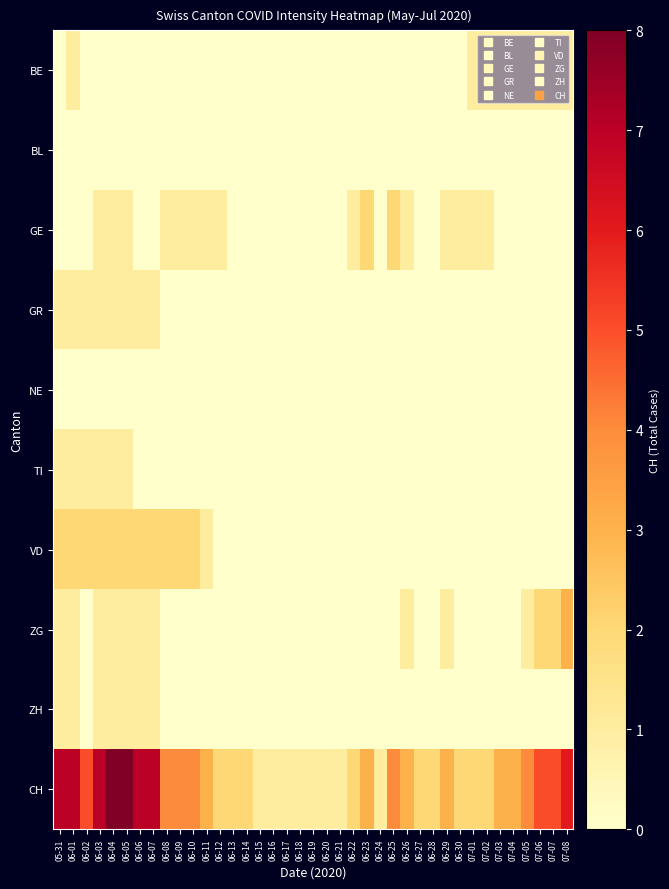

Reading left to right, extract all data points from this chart.

BE: 05-31=0	06-01=1	06-02=0	06-03=0	06-04=0	06-05=0	06-06=0	06-07=0	06-08=0	06-09=0	06-10=0	06-11=0	06-12=0	06-13=0	06-14=0	06-15=0	06-16=0	06-17=0	06-18=0	06-19=0	06-20=0	06-21=0	06-22=0	06-23=0	06-24=0	06-25=0	06-26=0	06-27=0	06-28=0	06-29=0	06-30=0	07-01=1	07-02=1	07-03=1	07-04=1	07-05=1	07-06=1	07-07=1	07-08=1
BL: 05-31=0	06-01=0	06-02=0	06-03=0	06-04=0	06-05=0	06-06=0	06-07=0	06-08=0	06-09=0	06-10=0	06-11=0	06-12=0	06-13=0	06-14=0	06-15=0	06-16=0	06-17=0	06-18=0	06-19=0	06-20=0	06-21=0	06-22=0	06-23=0	06-24=0	06-25=0	06-26=0	06-27=0	06-28=0	06-29=0	06-30=0	07-01=0	07-02=0	07-03=0	07-04=0	07-05=0	07-06=0	07-07=0	07-08=0
GE: 05-31=0	06-01=0	06-02=0	06-03=1	06-04=1	06-05=1	06-06=0	06-07=0	06-08=1	06-09=1	06-10=1	06-11=1	06-12=1	06-13=0	06-14=0	06-15=0	06-16=0	06-17=0	06-18=0	06-19=0	06-20=0	06-21=0	06-22=1	06-23=2	06-24=0	06-25=2	06-26=1	06-27=0	06-28=0	06-29=1	06-30=1	07-01=1	07-02=1	07-03=0	07-04=0	07-05=0	07-06=0	07-07=0	07-08=0
GR: 05-31=1	06-01=1	06-02=1	06-03=1	06-04=1	06-05=1	06-06=1	06-07=1	06-08=0	06-09=0	06-10=0	06-11=0	06-12=0	06-13=0	06-14=0	06-15=0	06-16=0	06-17=0	06-18=0	06-19=0	06-20=0	06-21=0	06-22=0	06-23=0	06-24=0	06-25=0	06-26=0	06-27=0	06-28=0	06-29=0	06-30=0	07-01=0	07-02=0	07-03=0	07-04=0	07-05=0	07-06=0	07-07=0	07-08=0
NE: 05-31=0	06-01=0	06-02=0	06-03=0	06-04=0	06-05=0	06-06=0	06-07=0	06-08=0	06-09=0	06-10=0	06-11=0	06-12=0	06-13=0	06-14=0	06-15=0	06-16=0	06-17=0	06-18=0	06-19=0	06-20=0	06-21=0	06-22=0	06-23=0	06-24=0	06-25=0	06-26=0	06-27=0	06-28=0	06-29=0	06-30=0	07-01=0	07-02=0	07-03=0	07-04=0	07-05=0	07-06=0	07-07=0	07-08=0
TI: 05-31=1	06-01=1	06-02=1	06-03=1	06-04=1	06-05=1	06-06=0	06-07=0	06-08=0	06-09=0	06-10=0	06-11=0	06-12=0	06-13=0	06-14=0	06-15=0	06-16=0	06-17=0	06-18=0	06-19=0	06-20=0	06-21=0	06-22=0	06-23=0	06-24=0	06-25=0	06-26=0	06-27=0	06-28=0	06-29=0	06-30=0	07-01=0	07-02=0	07-03=0	07-04=0	07-05=0	07-06=0	07-07=0	07-08=0
VD: 05-31=2	06-01=2	06-02=2	06-03=2	06-04=2	06-05=2	06-06=2	06-07=2	06-08=2	06-09=2	06-10=2	06-11=1	06-12=0	06-13=0	06-14=0	06-15=0	06-16=0	06-17=0	06-18=0	06-19=0	06-20=0	06-21=0	06-22=0	06-23=0	06-24=0	06-25=0	06-26=0	06-27=0	06-28=0	06-29=0	06-30=0	07-01=0	07-02=0	07-03=0	07-04=0	07-05=0	07-06=0	07-07=0	07-08=0
ZG: 05-31=1	06-01=1	06-02=0	06-03=1	06-04=1	06-05=1	06-06=1	06-07=1	06-08=0	06-09=0	06-10=0	06-11=0	06-12=0	06-13=0	06-14=0	06-15=0	06-16=0	06-17=0	06-18=0	06-19=0	06-20=0	06-21=0	06-22=0	06-23=0	06-24=0	06-25=0	06-26=1	06-27=0	06-28=0	06-29=1	06-30=0	07-01=0	07-02=0	07-03=0	07-04=0	07-05=1	07-06=2	07-07=2	07-08=3
ZH: 05-31=1	06-01=1	06-02=0	06-03=1	06-04=1	06-05=1	06-06=1	06-07=1	06-08=0	06-09=0	06-10=0	06-11=0	06-12=0	06-13=0	06-14=0	06-15=0	06-16=0	06-17=0	06-18=0	06-19=0	06-20=0	06-21=0	06-22=0	06-23=0	06-24=0	06-25=0	06-26=0	06-27=0	06-28=0	06-29=0	06-30=0	07-01=0	07-02=0	07-03=0	07-04=0	07-05=0	07-06=0	07-07=0	07-08=0
CH: 05-31=7	06-01=7	06-02=5	06-03=7	06-04=8	06-05=8	06-06=7	06-07=7	06-08=4	06-09=4	06-10=4	06-11=3	06-12=2	06-13=2	06-14=2	06-15=1	06-16=1	06-17=1	06-18=1	06-19=1	06-20=1	06-21=1	06-22=2	06-23=3	06-24=1	06-25=4	06-26=3	06-27=2	06-28=2	06-29=3	06-30=2	07-01=2	07-02=2	07-03=3	07-04=3	07-05=4	07-06=5	07-07=5	07-08=6